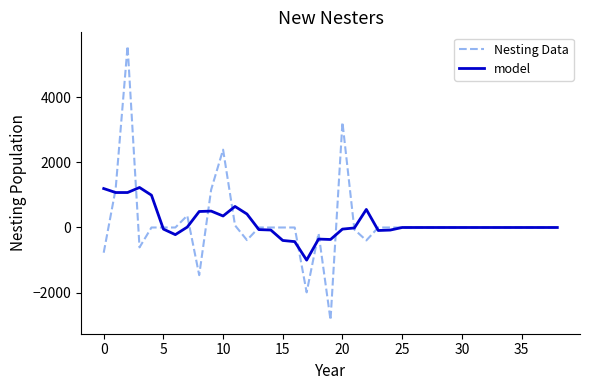

What is the maximum value shown in the chart?

5574.4